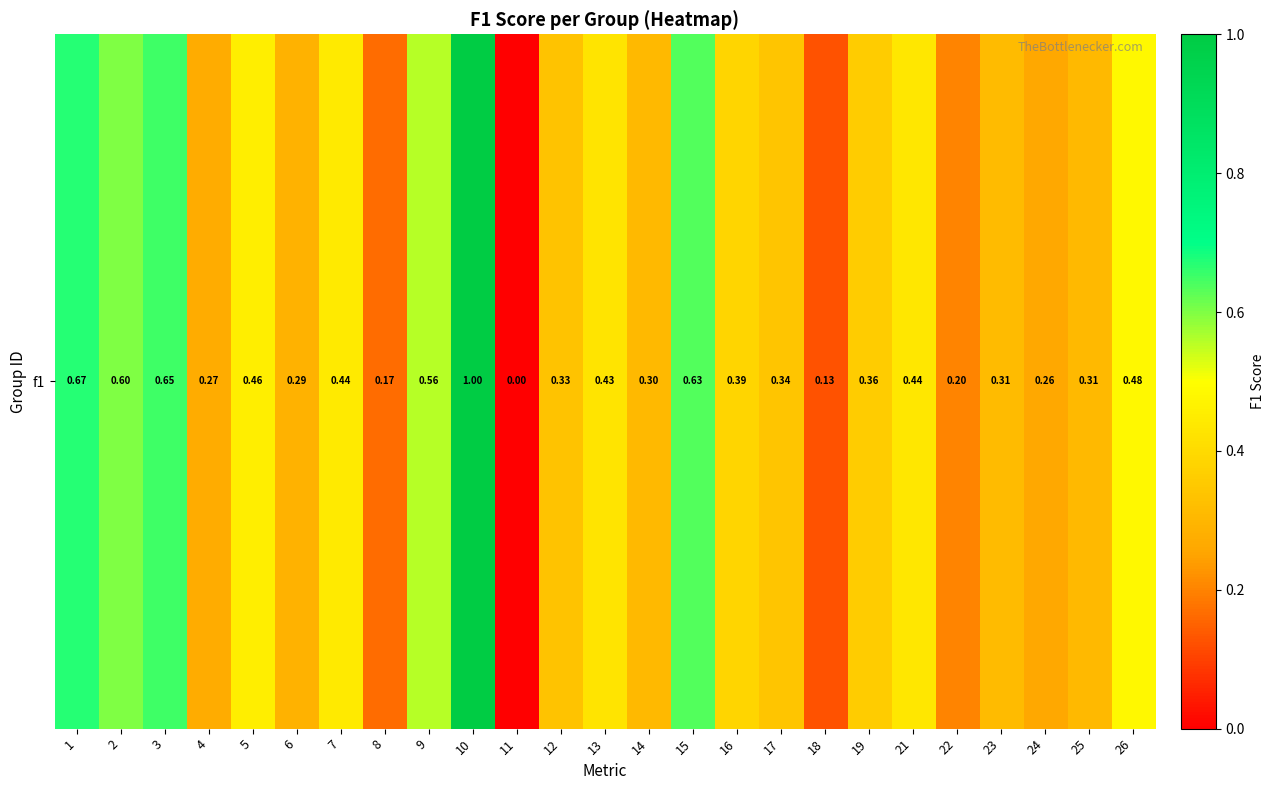

True or false: the data shows 0.3 at 23.

True